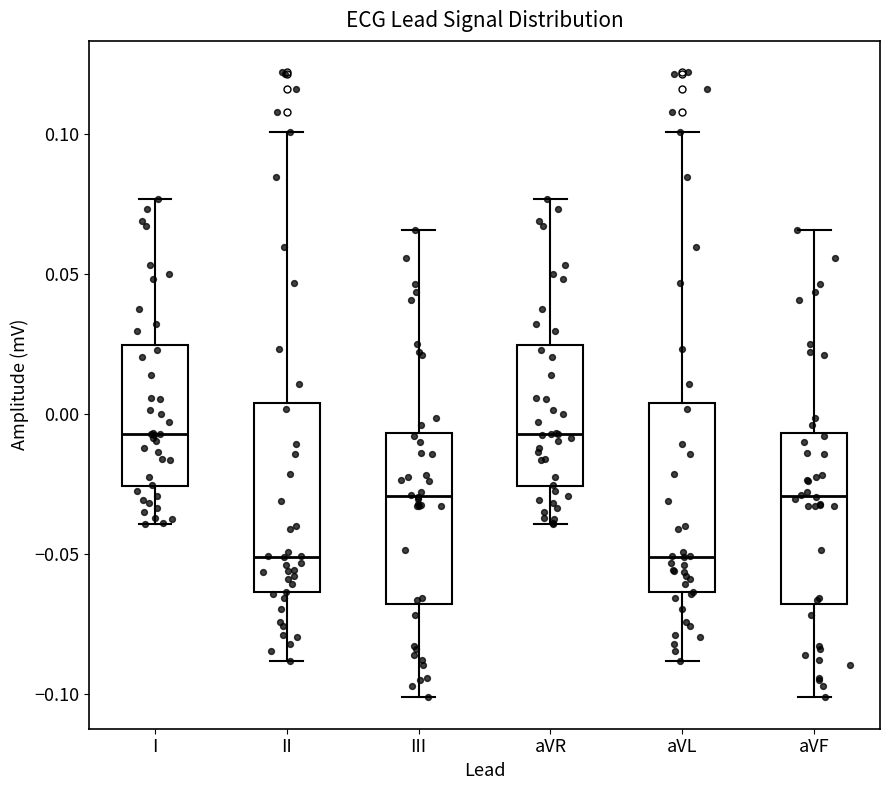

Reading left to right, transcribe this box plot: for each box, give where its median line is, the range the box spans, and where its two whiskers end, as read against the y-axis. The values are not printed on the chart, so give them approximately, as read against the axis.

I: median -0.005, box -0.025 to 0.025, whiskers -0.040 to 0.075
II: median -0.050, box -0.065 to 0.005, whiskers -0.090 to 0.100
III: median -0.030, box -0.070 to -0.005, whiskers -0.100 to 0.065
aVR: median -0.005, box -0.025 to 0.025, whiskers -0.040 to 0.075
aVL: median -0.050, box -0.065 to 0.005, whiskers -0.090 to 0.100
aVF: median -0.030, box -0.070 to -0.005, whiskers -0.100 to 0.065